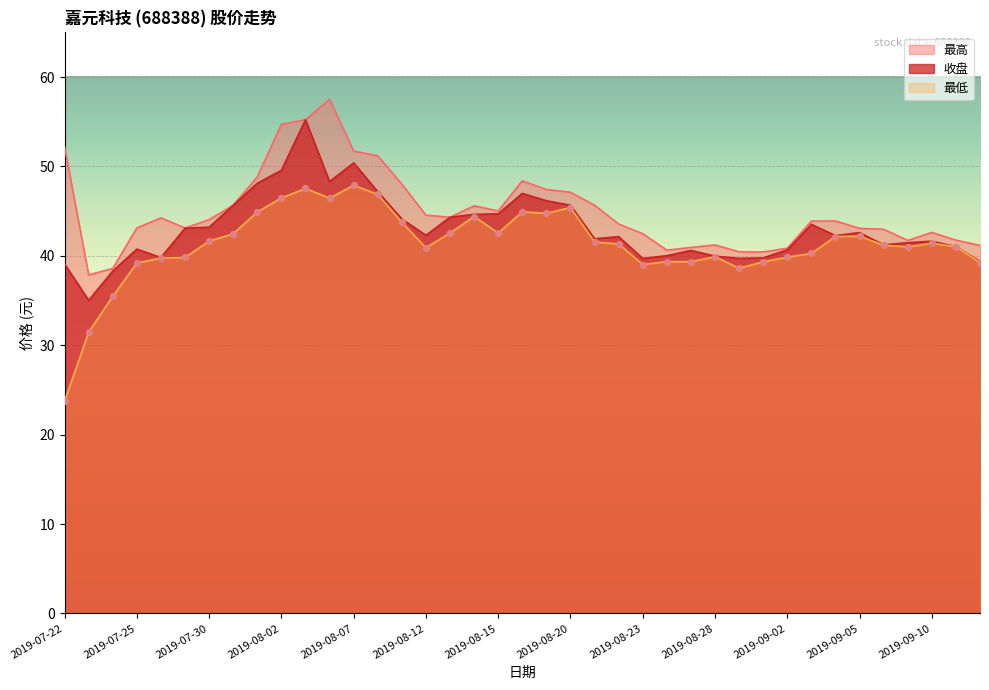

Is the value of 最低 at 2019-09-04 greater than the value of 收盘 at 2019-09-04?

No